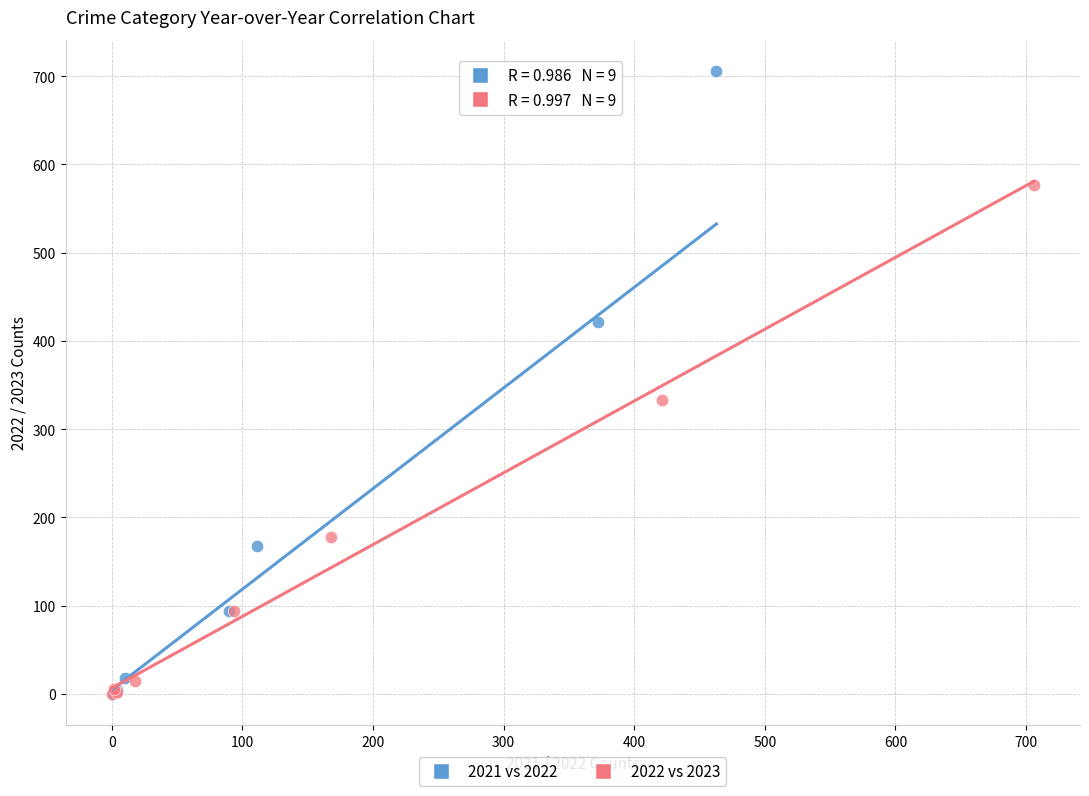

Which series reaches the maximum Y coordinate?

2021 vs 2022